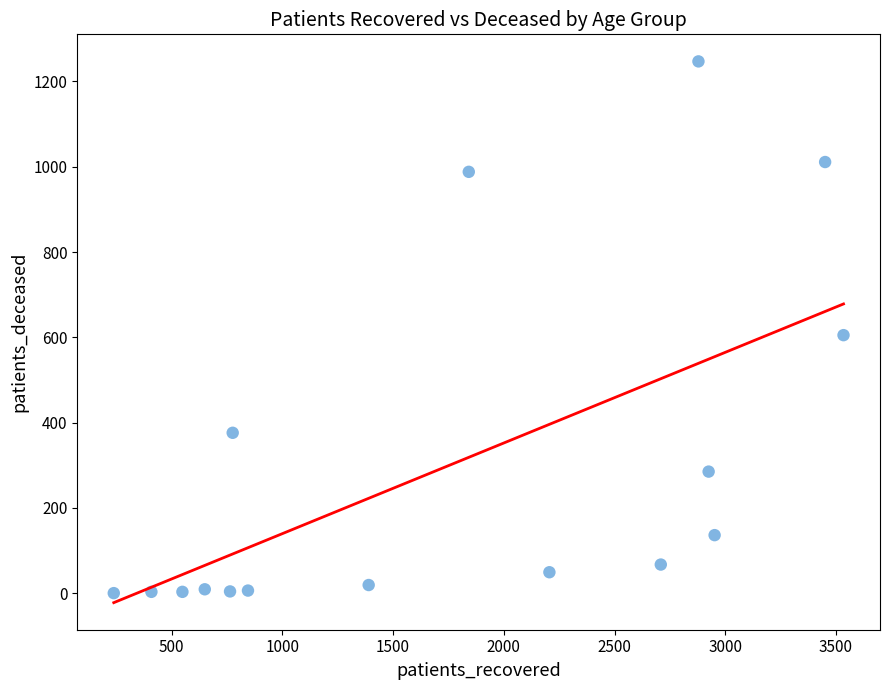

What is the range of X values (max minus min)?

3295